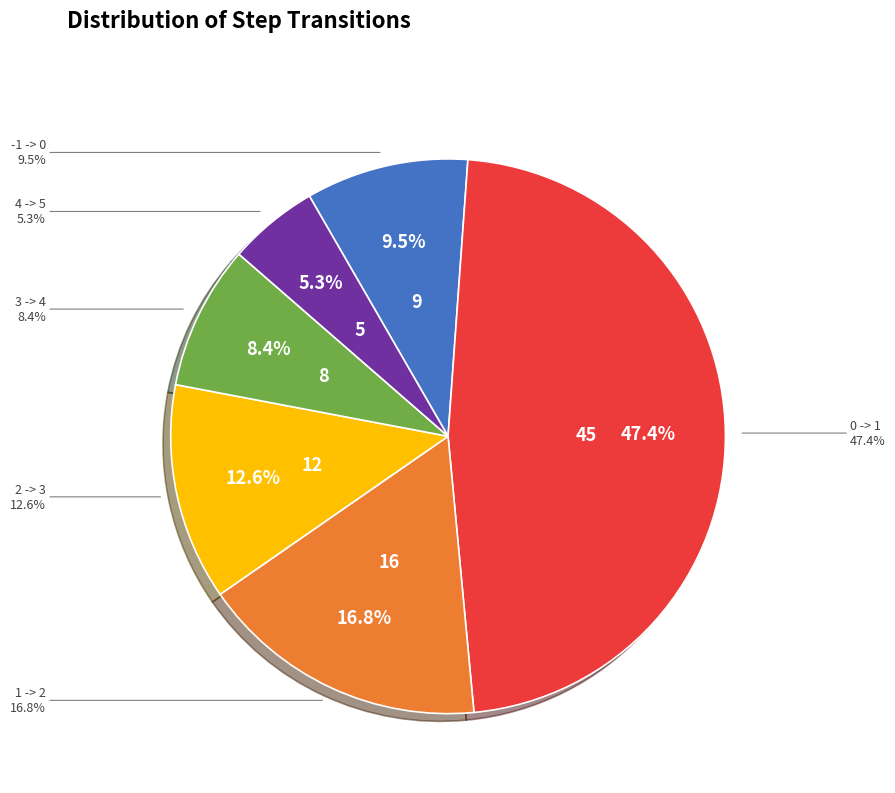

What percentage is the 2 -> 3 slice, to the nearest percent?

13%